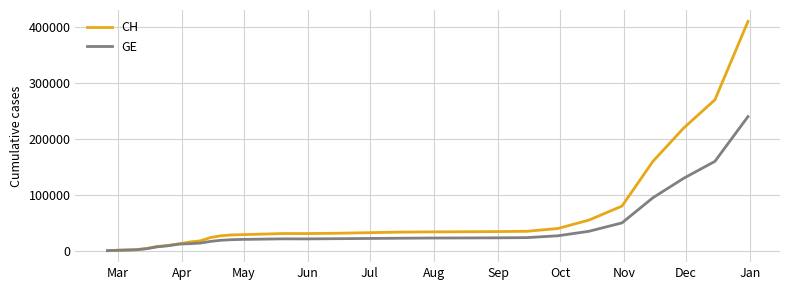

Which series has the largest total across all categories?

CH